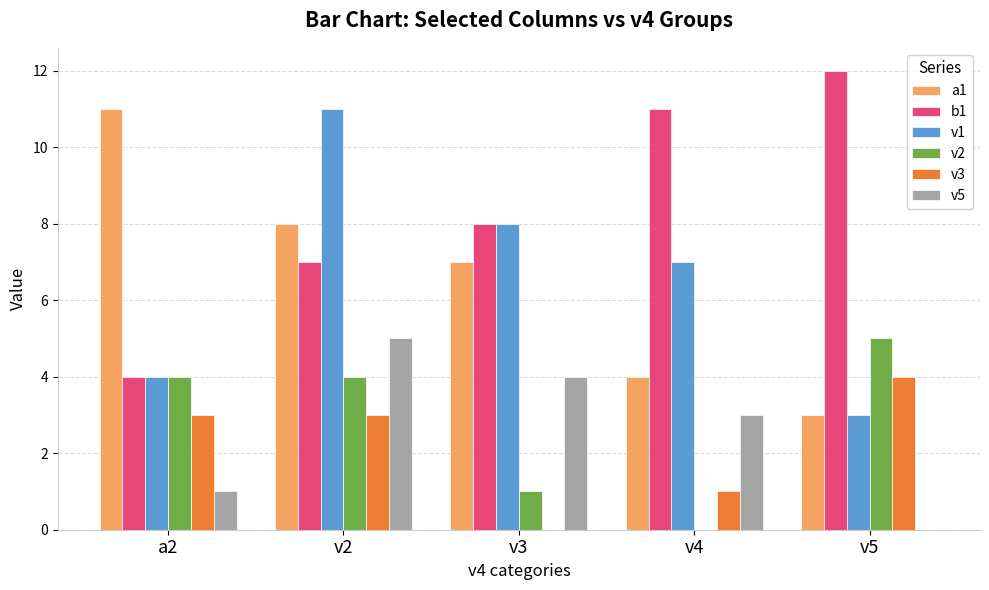

Which label corresponds to the largest value in the chart?

v5